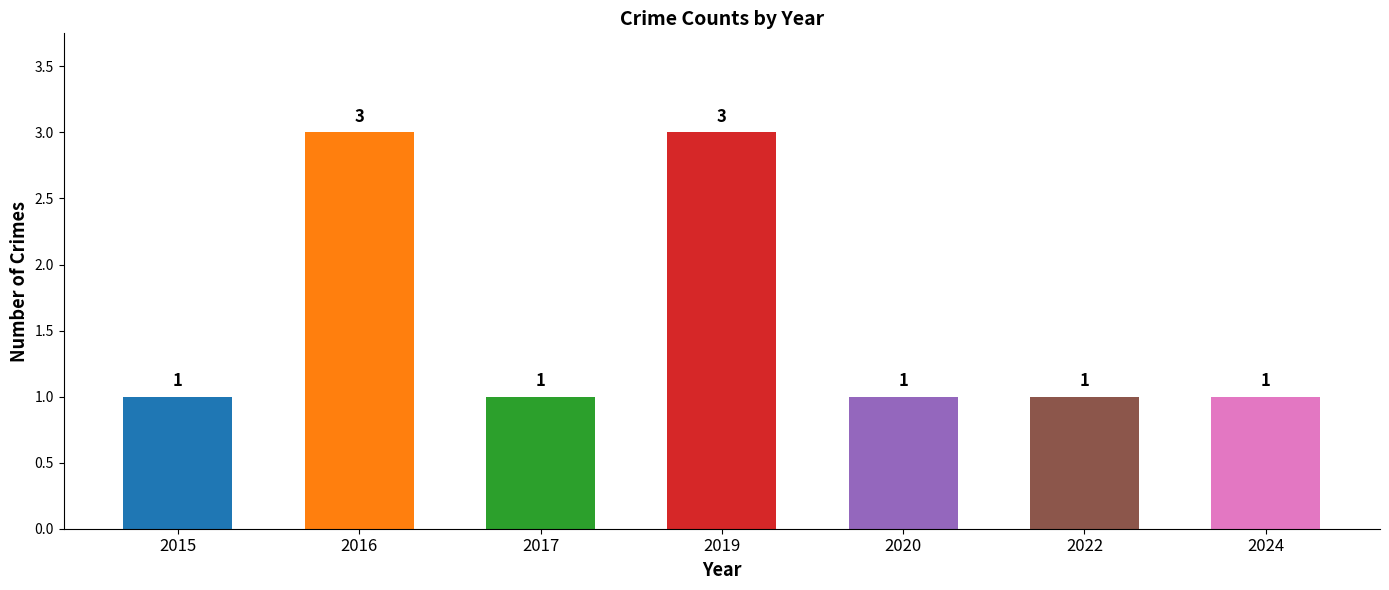

Does the chart contain stacked bars?

No